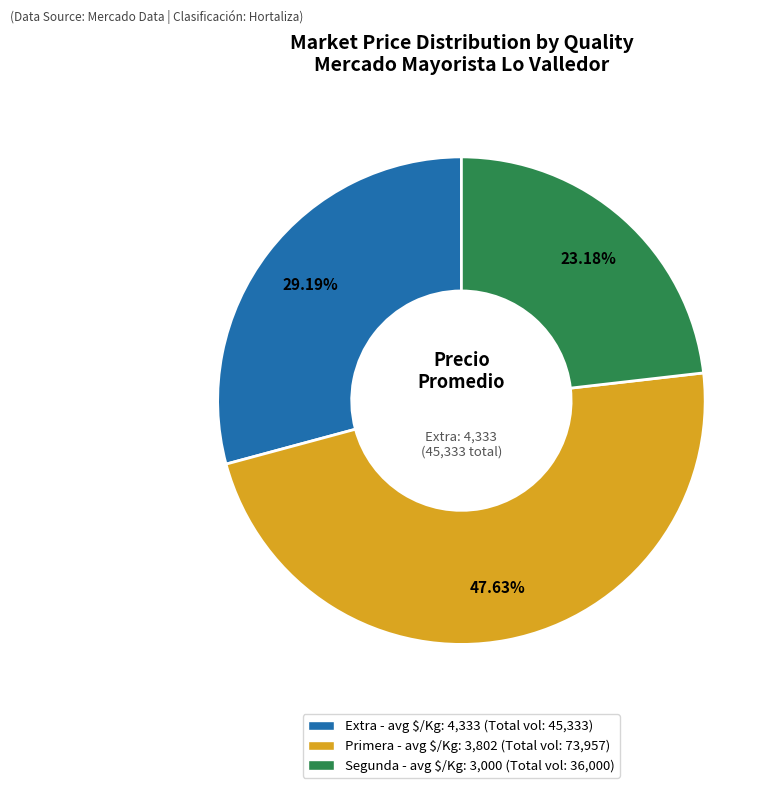

Does any single category account for the majority?

No